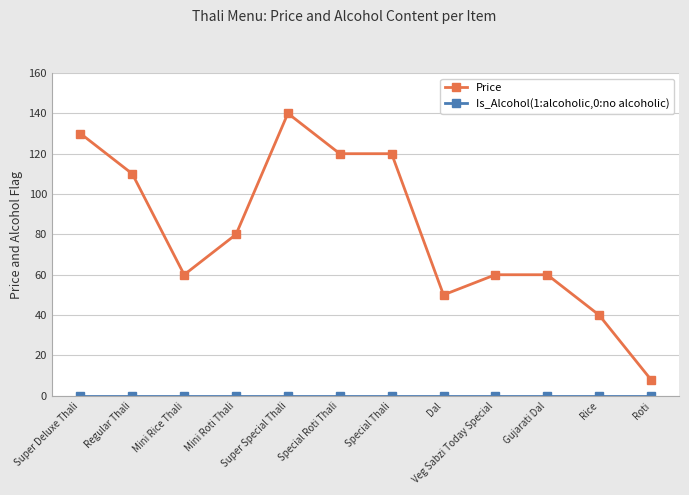

Is this an area chart (filled region under the line)?

No